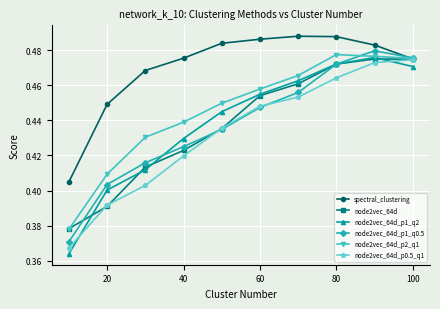

How many node2vec_64d values are between 0 and 1?

10